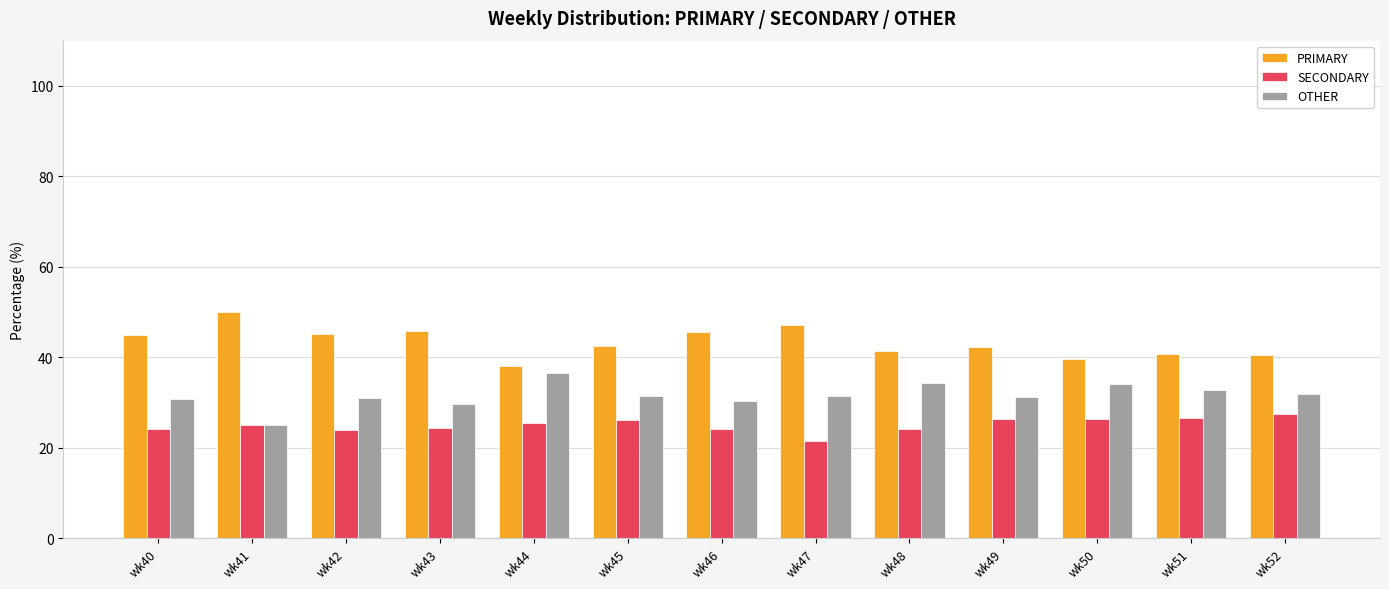

Rank the series at wk43 from highest to lowest value.

PRIMARY, OTHER, SECONDARY